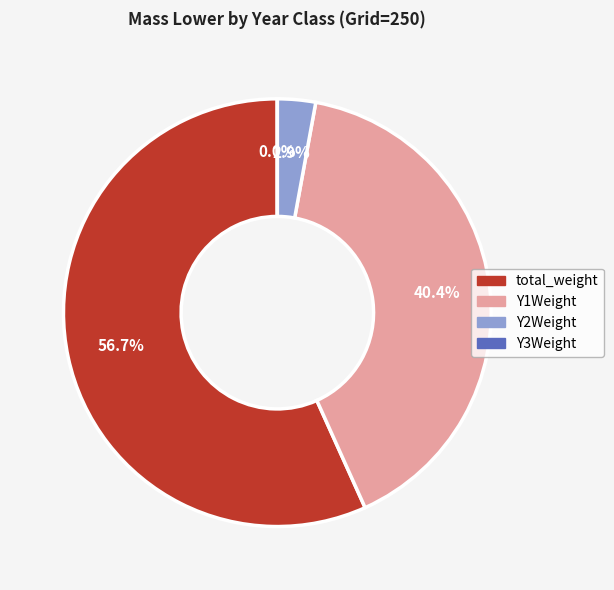

How many slices are in this pie chart?

4